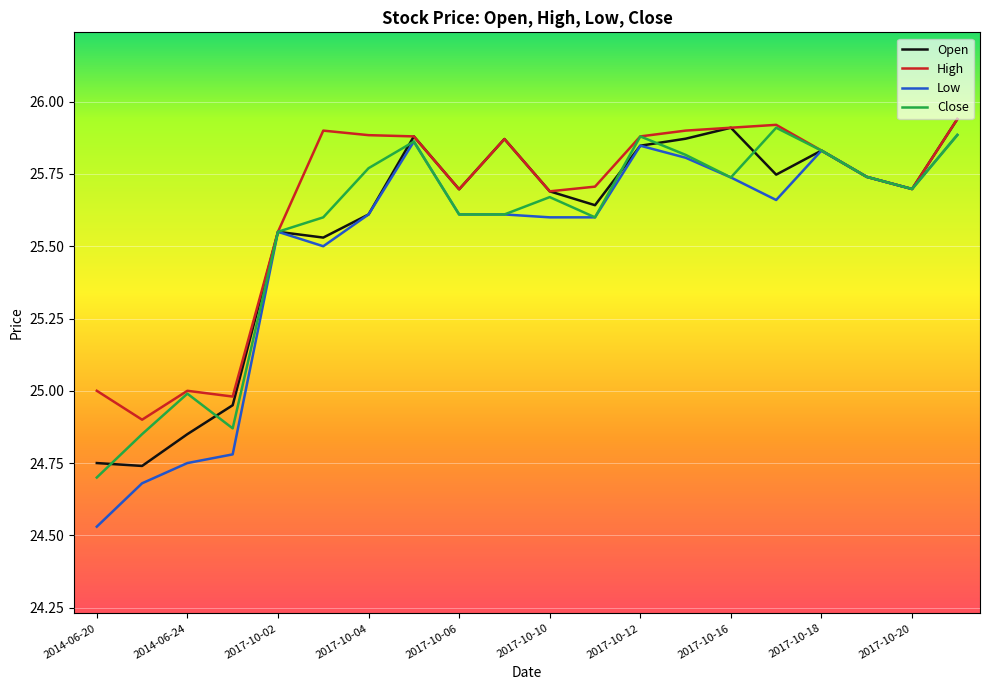

What are all the series names shown in the legend?

Open, High, Low, Close